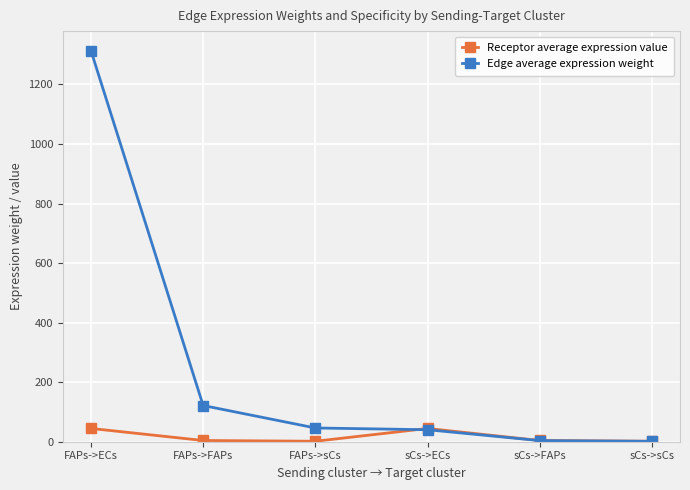

Is it true that Edge average expression weight equals 1313.7 at FAPs->ECs?

True